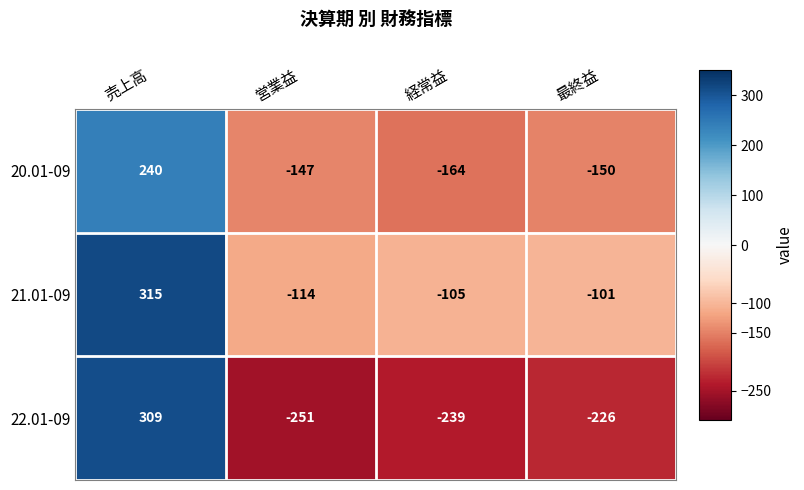

What is the sum of the 21.01-09 values at 売上高 and 営業益?

201